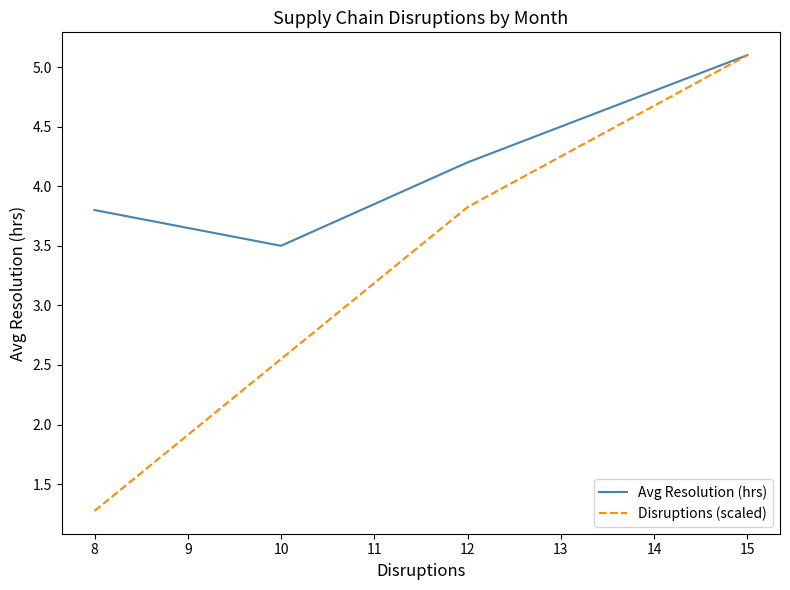

The Avg Resolution (hrs) series shows 2.4 at 10. True or false?

False